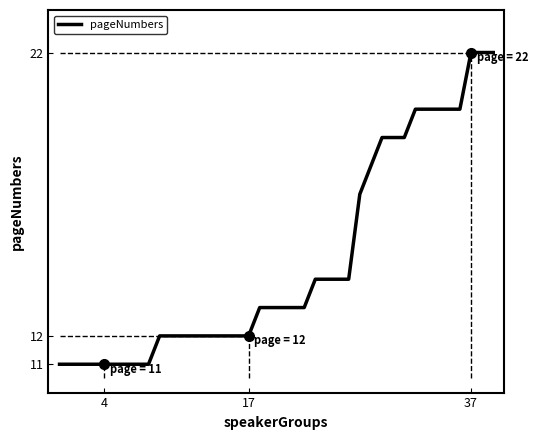

What is the difference between the maximum and minimum values?

11